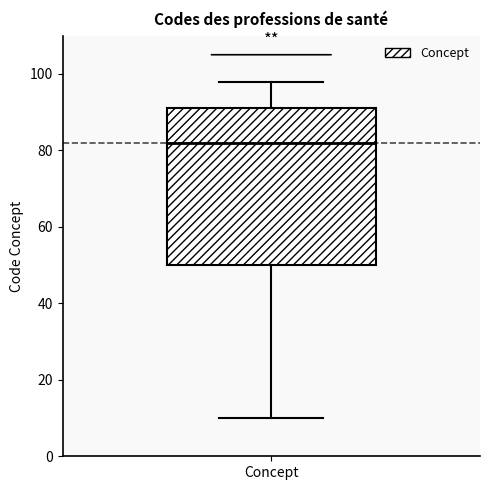

Where does the upper whisker of the box for Concept end on the y-axis? The values are not printed on the chart, so give them approximately, as read against the axis.

98